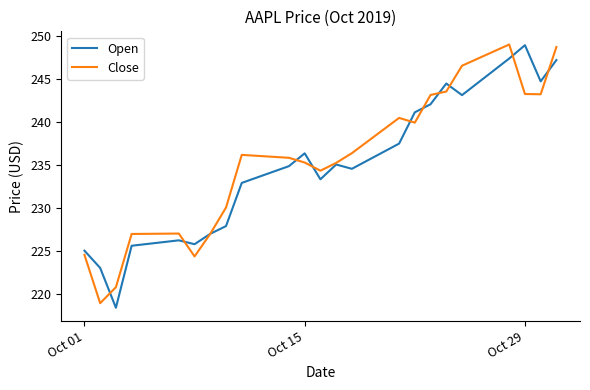

What are all the series names shown in the legend?

Open, Close